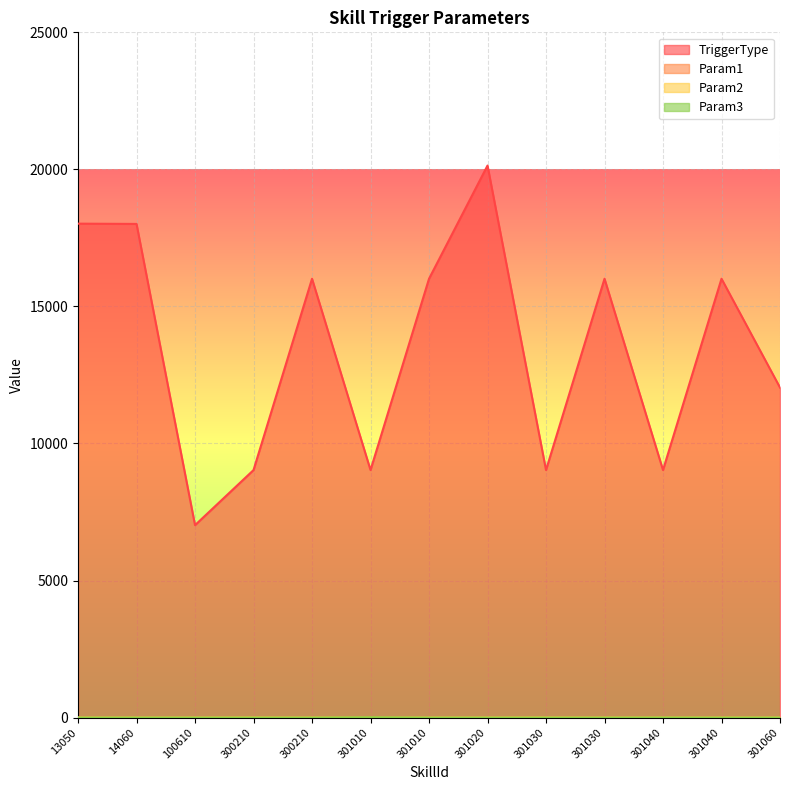

Reading right to left, transcribe all the data shown in this chart.

TriggerType: 12040	16010	9030	16010	9030	20140	16010	9030	16010	9030	7020	18010	18020
Param1: 2	2	2	2	2	2	2	2	2	2	0	0	0
Param2: 0	0	0	0	3	0	0	0	0	3	0	0	0
Param3: 1	0	2	0	0	0	0	10	0	0	0	0	0